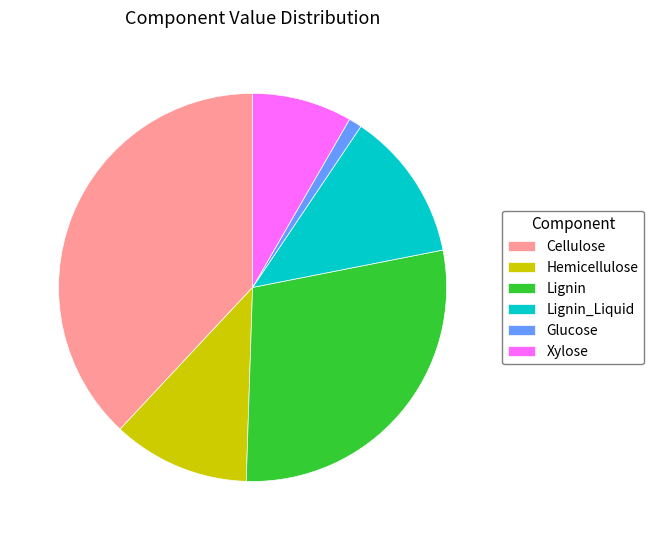

Is it true that Cellulose is 25% of the pie?

False